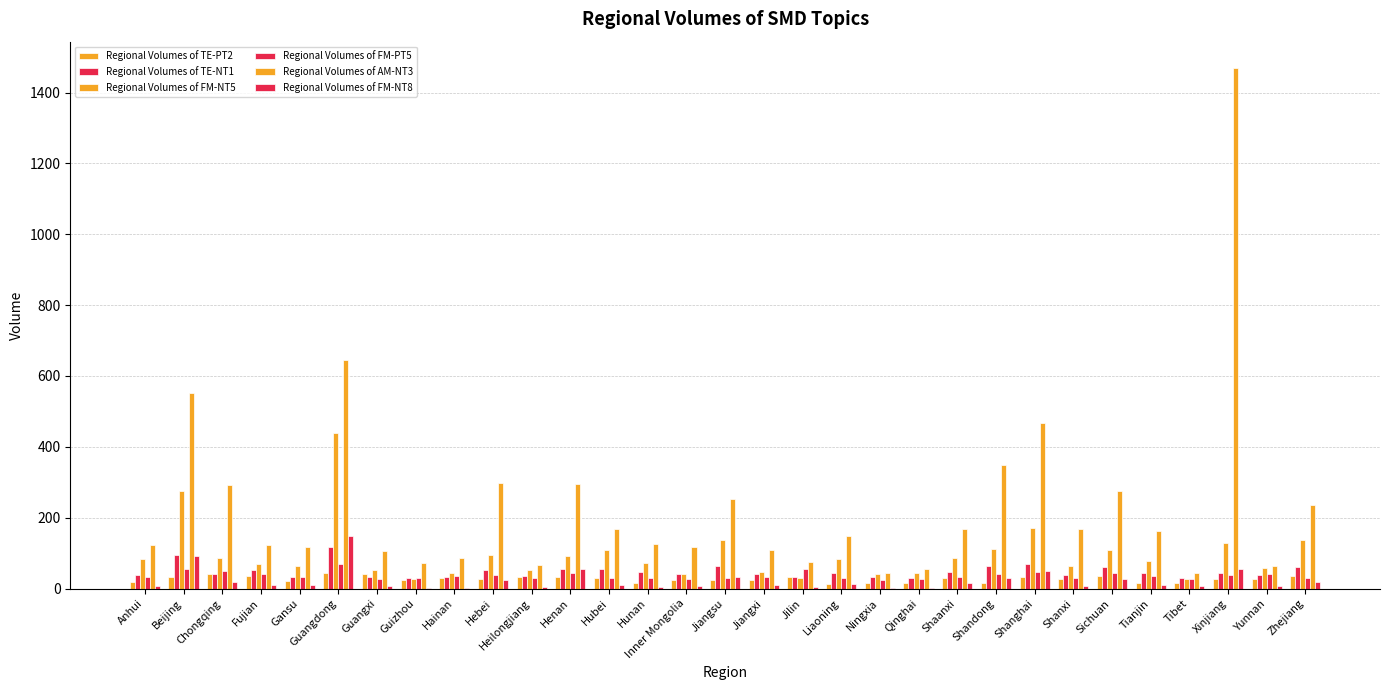

What is the total value across all series at Shanxi?

337